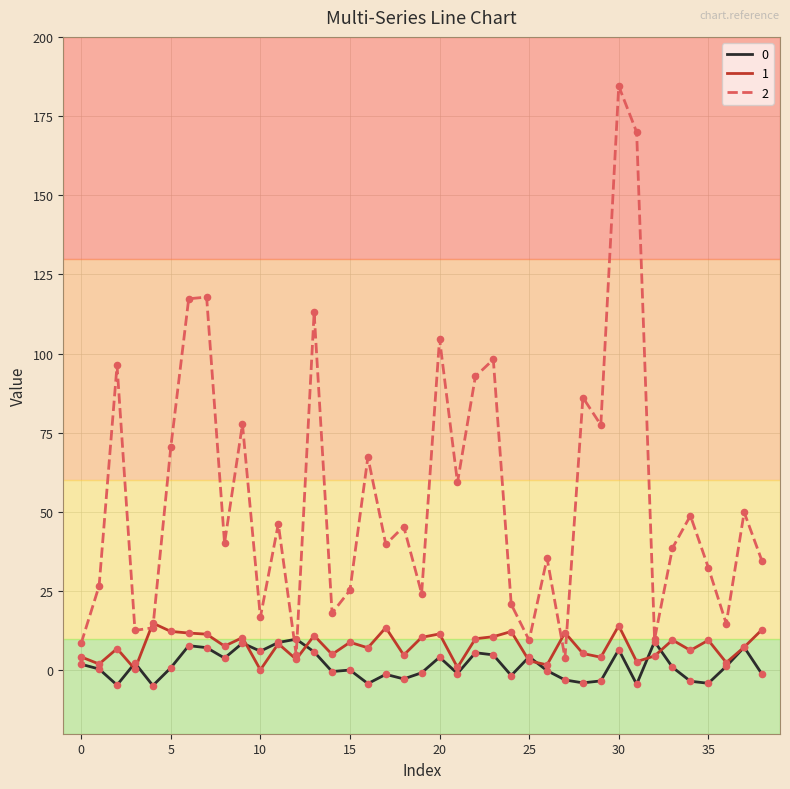

Which series has the largest total across all categories?

2